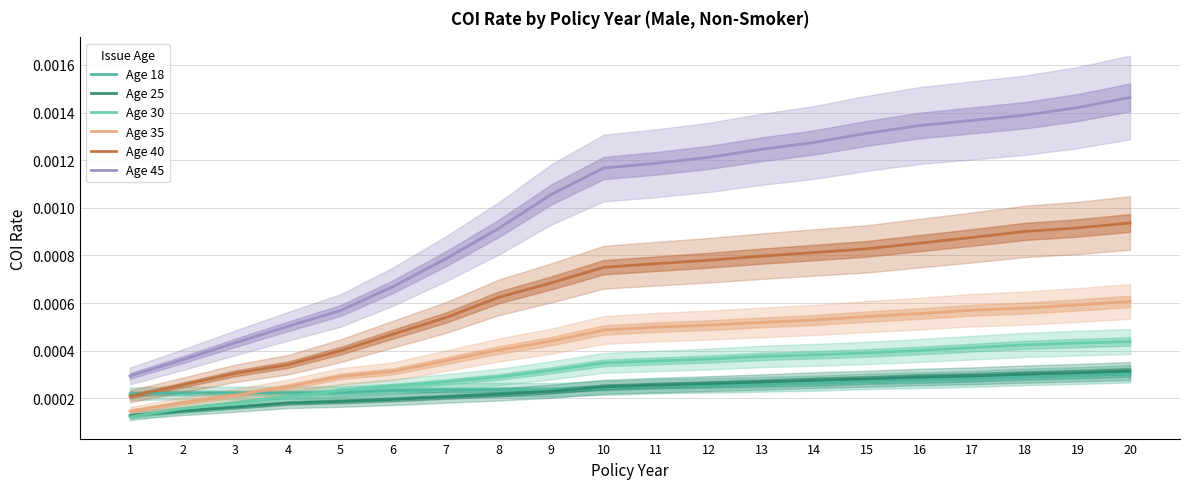

Count the Age 18 values in the range 0 to 1.

20